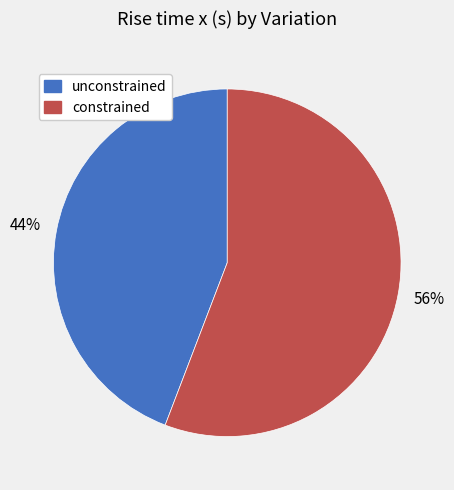

Which has a higher value, constrained or unconstrained?

constrained